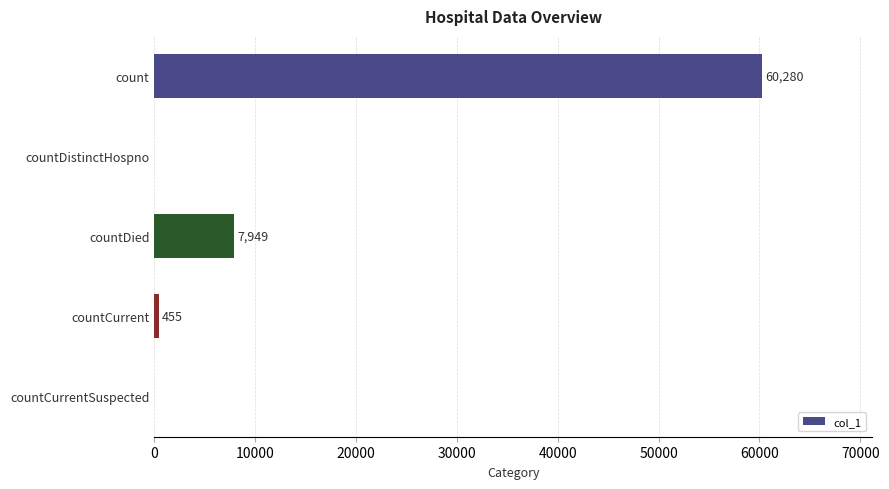

True or false: the data shows 36008 at countDistinctHospno.

False